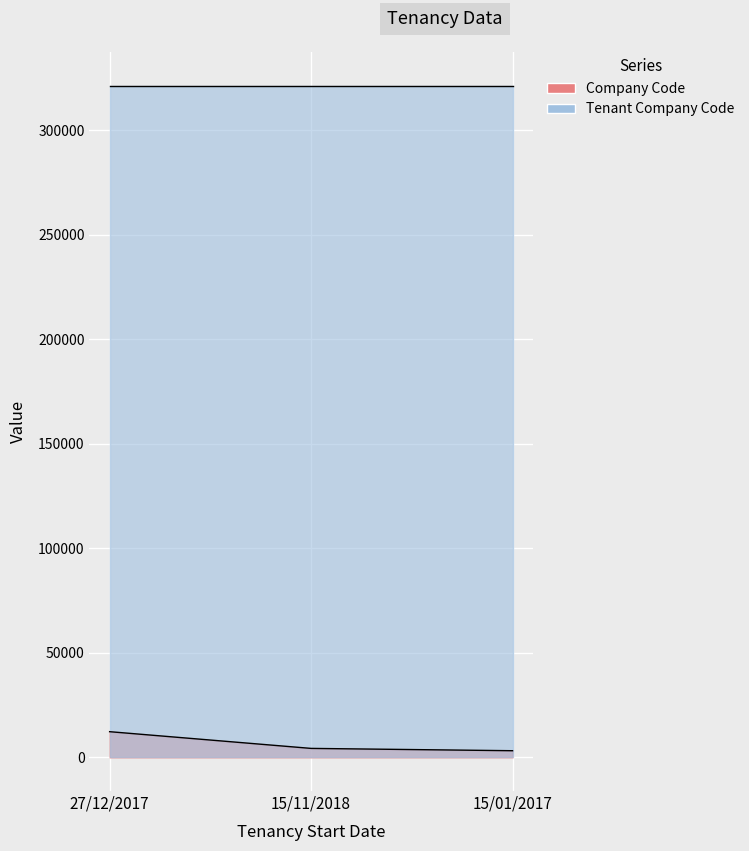

At which label does the data first exceed 4325?

27/12/2017